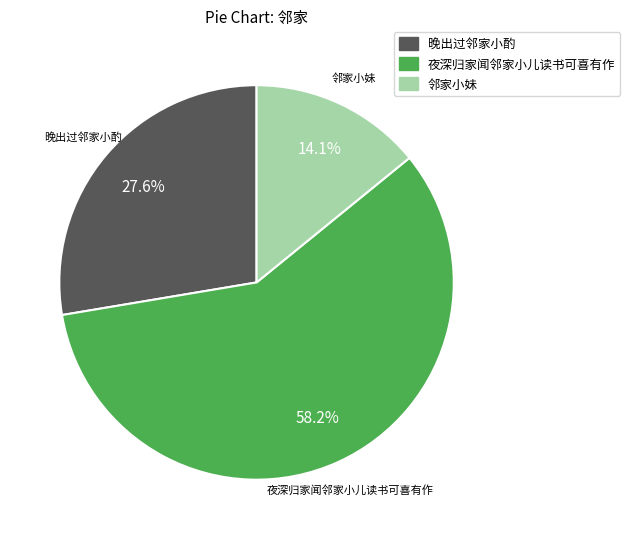

What is the ratio of the value at 晚出过邻家小酌 to the value at 夜深归家闻邻家小儿读书可喜有作?

0.5